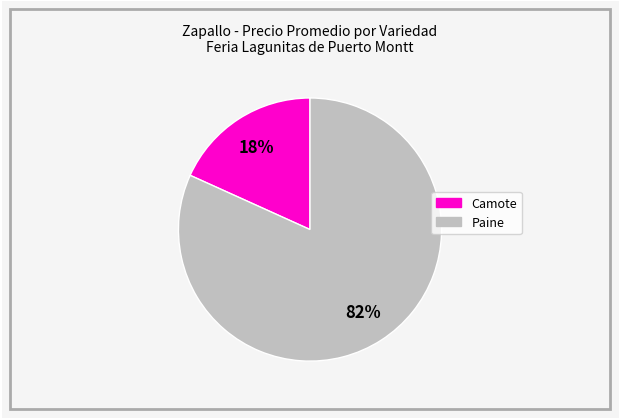

How many slices are in this pie chart?

2